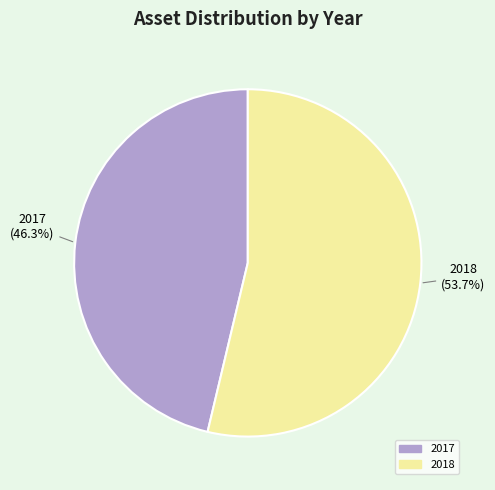

What is the largest slice in the pie chart?

2018